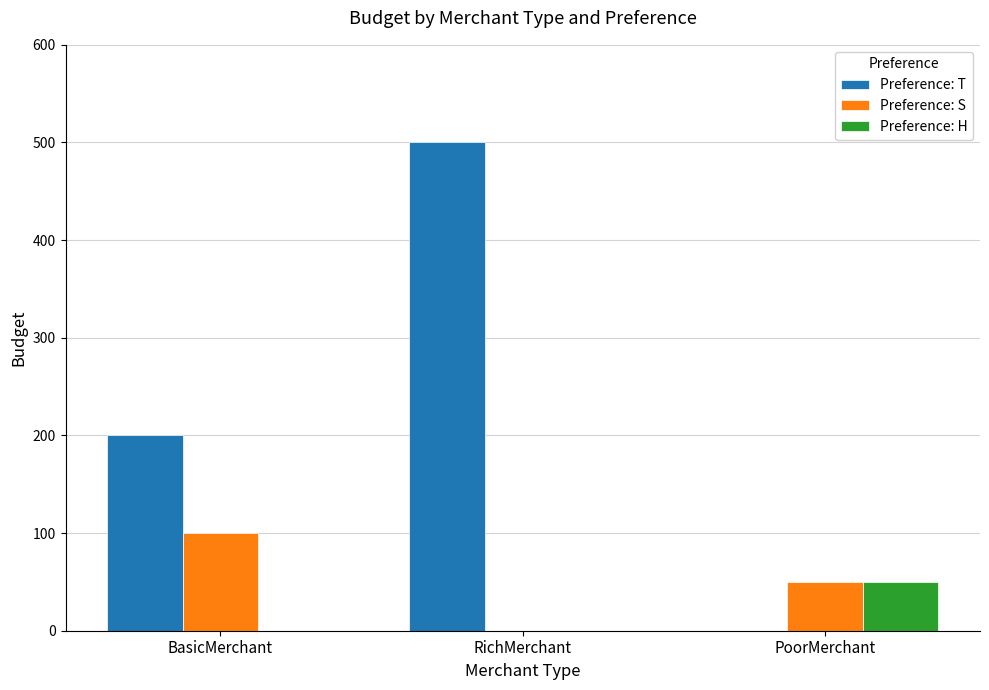

How many data points does each series have?

3